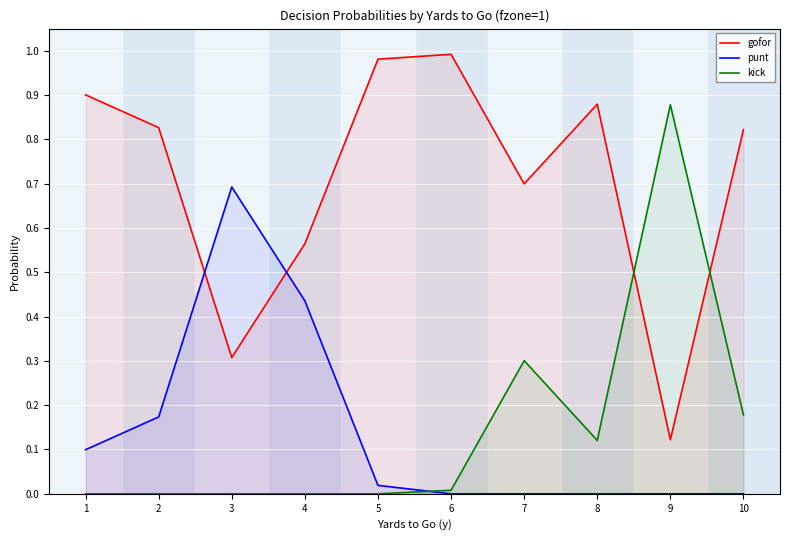

What is the value of the kick point at the 9th from the left?

0.9